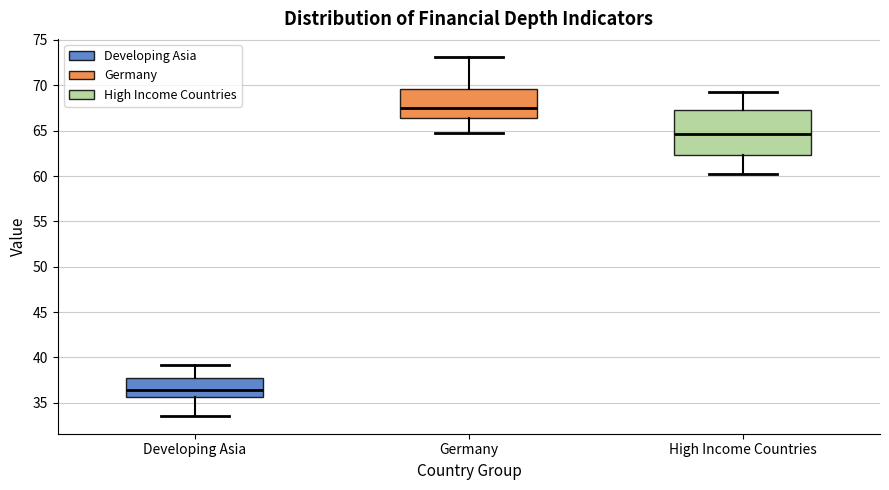

Reading left to right, transcribe this box plot: for each box, give where its median line is, the range the box spans, and where its two whiskers end, as read against the y-axis. The values are not printed on the chart, so give them approximately, as read against the axis.

Developing Asia: median 36.5, box 35.5 to 37.5, whiskers 33.5 to 39.0
Germany: median 67.5, box 66.5 to 69.5, whiskers 65.0 to 73.0
High Income Countries: median 64.5, box 62.5 to 67.0, whiskers 60.0 to 69.5